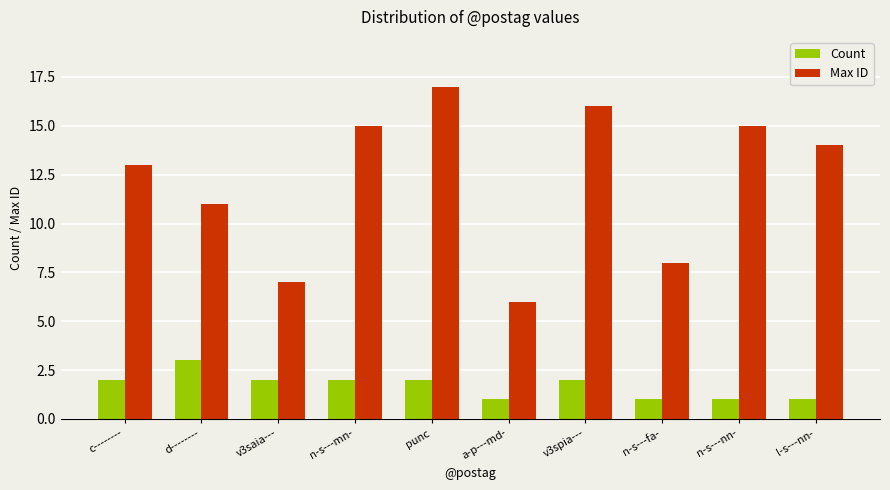

What is the sum of the Max ID values at n-s---mn- and l-s---nn-?

29